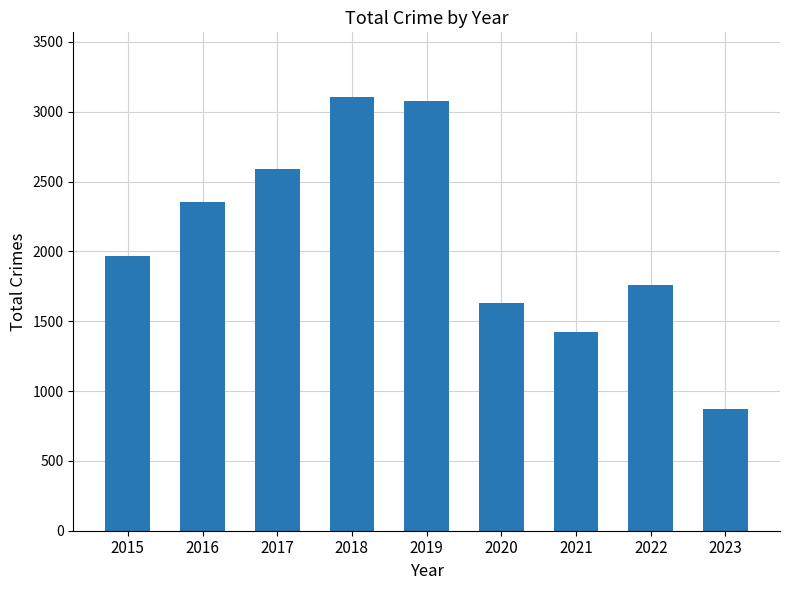

How many series are shown in this chart?

1